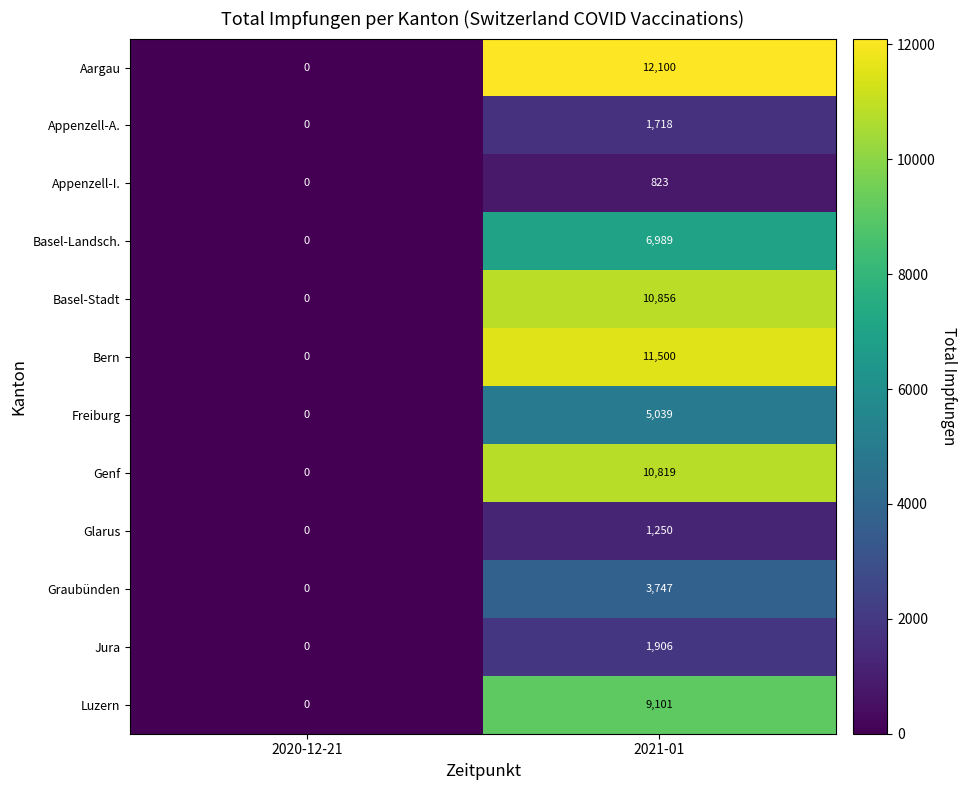

At which label is Appenzell-I. closest to 411?

2020-12-21